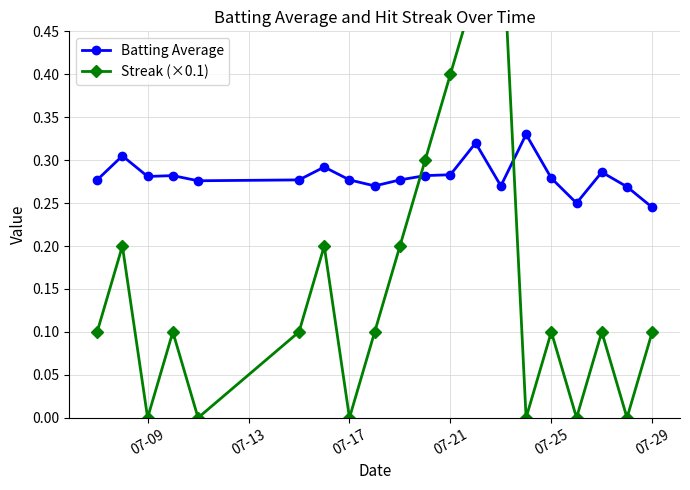

What is the value of the Batting Average point at the 10th from the left?

0.3